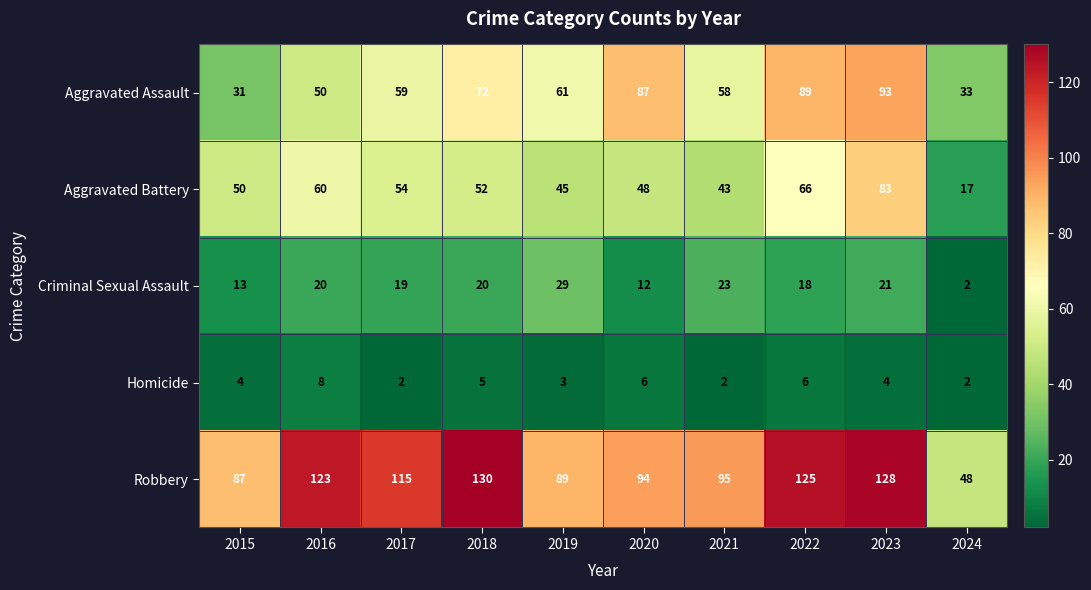

The value of Robbery at 2018 is 130. True or false?

True